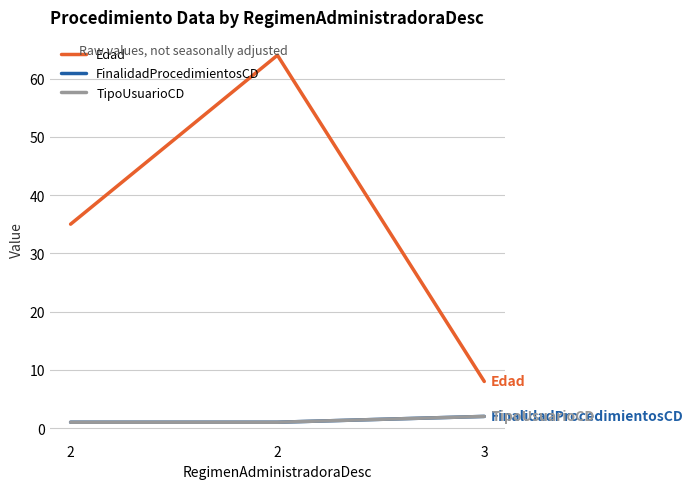

What is the value of the TipoUsuarioCD point at the 3rd from the left?

2